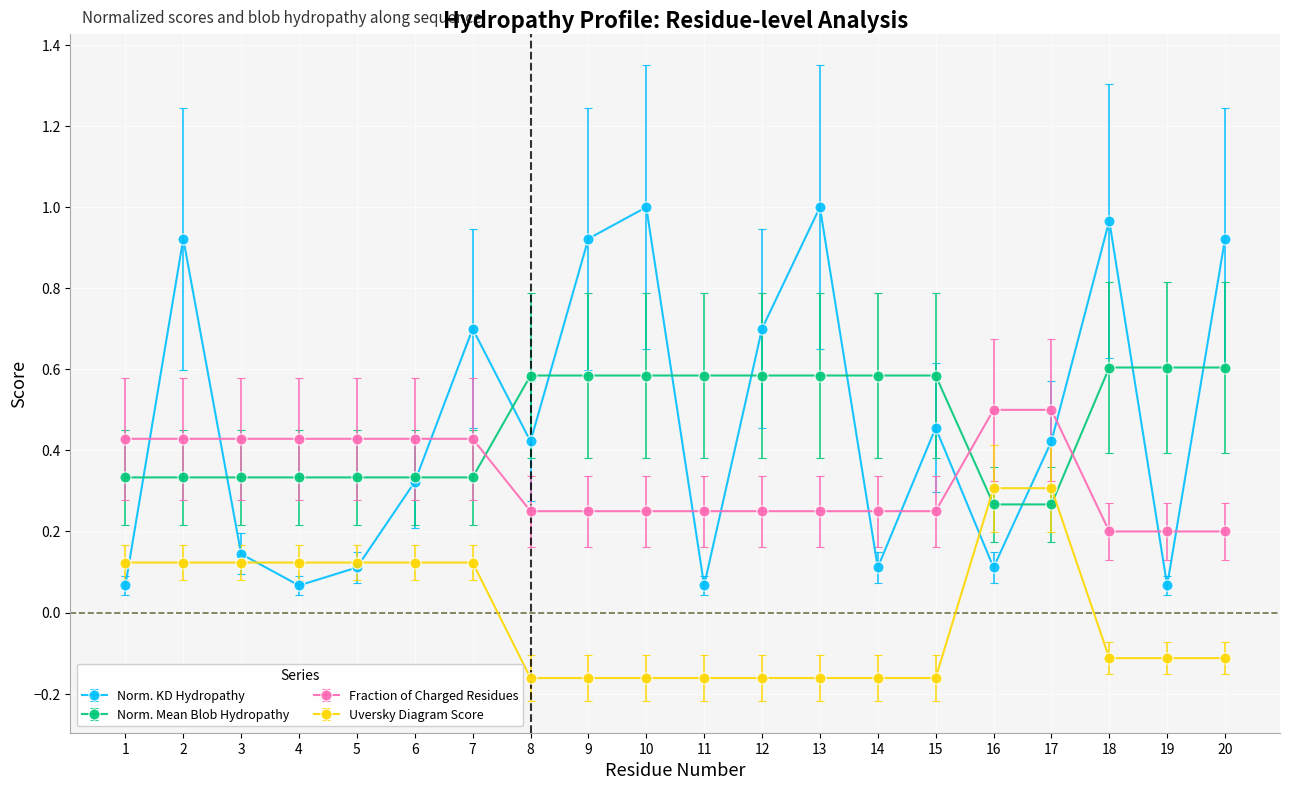

Which series ends up on top after the final intersection of Norm. Mean Blob Hydropathy and Fraction of Charged Residues?

Norm. Mean Blob Hydropathy